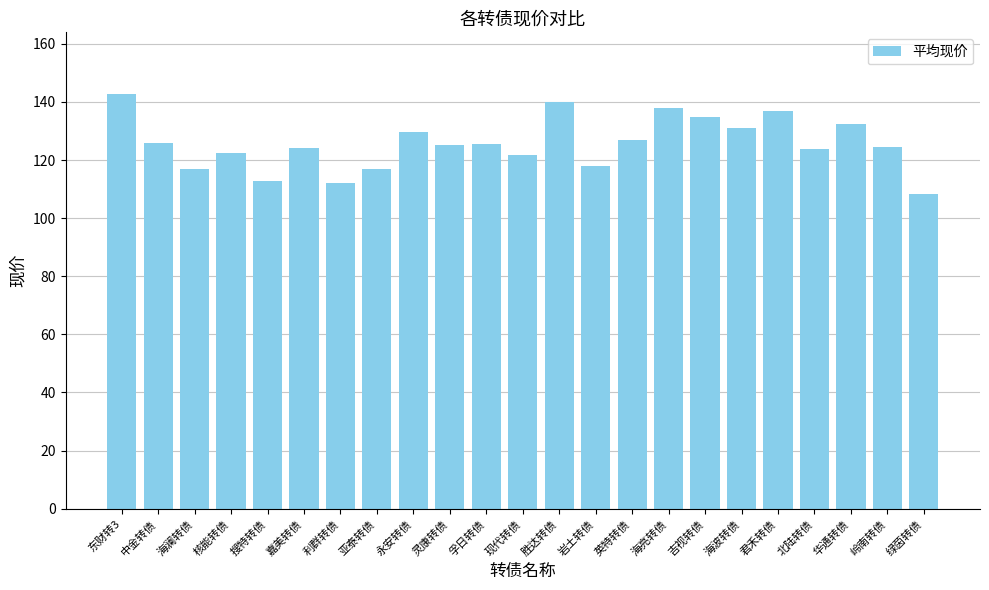

Which label corresponds to the smallest value in the chart?

绿茵转债